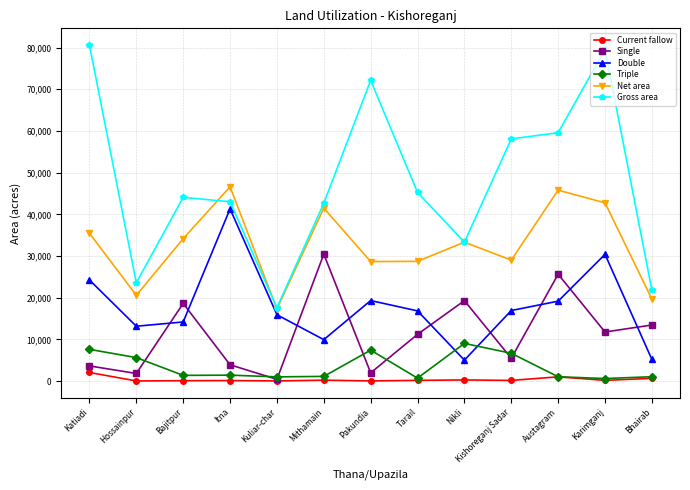

What is the difference between the Triple values at Hossainpur and Karimganj?

5023